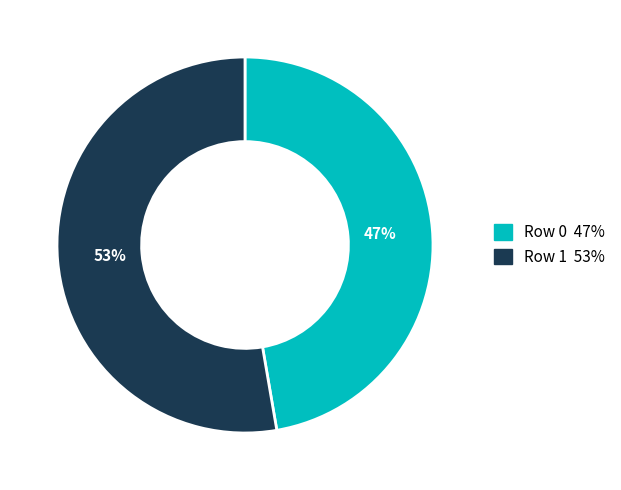

Between Row 0 and Row 1, which is larger?

Row 1